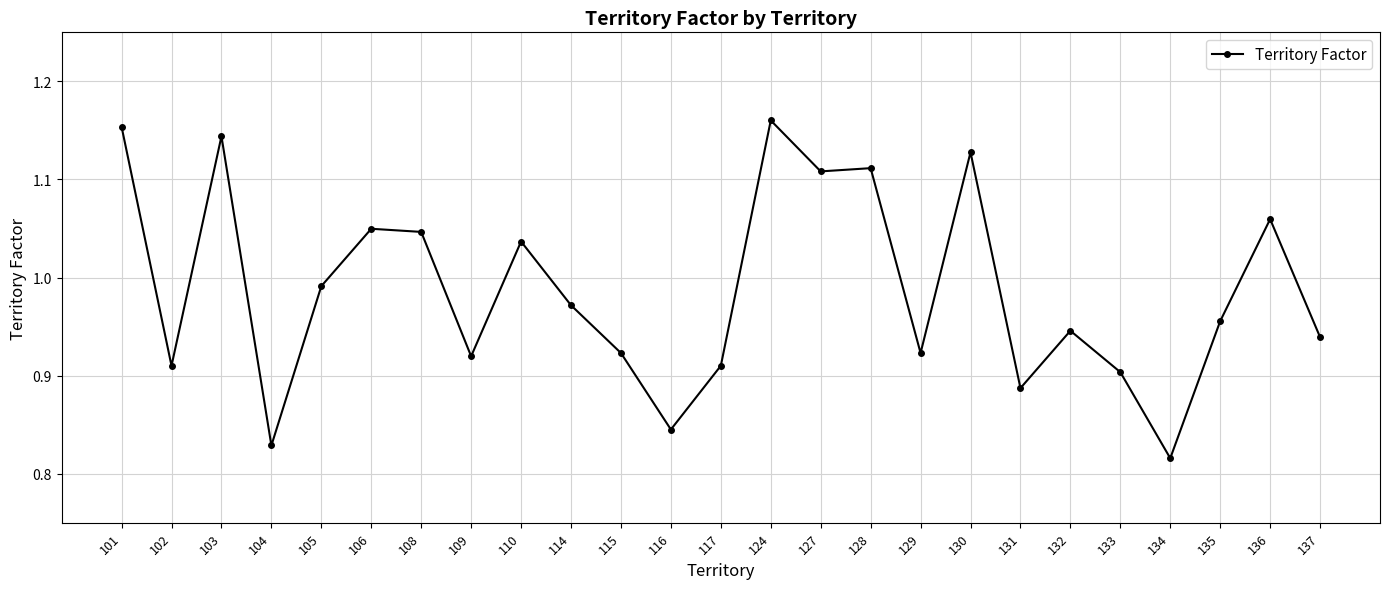

Where is the data nearest to the value 0?

134